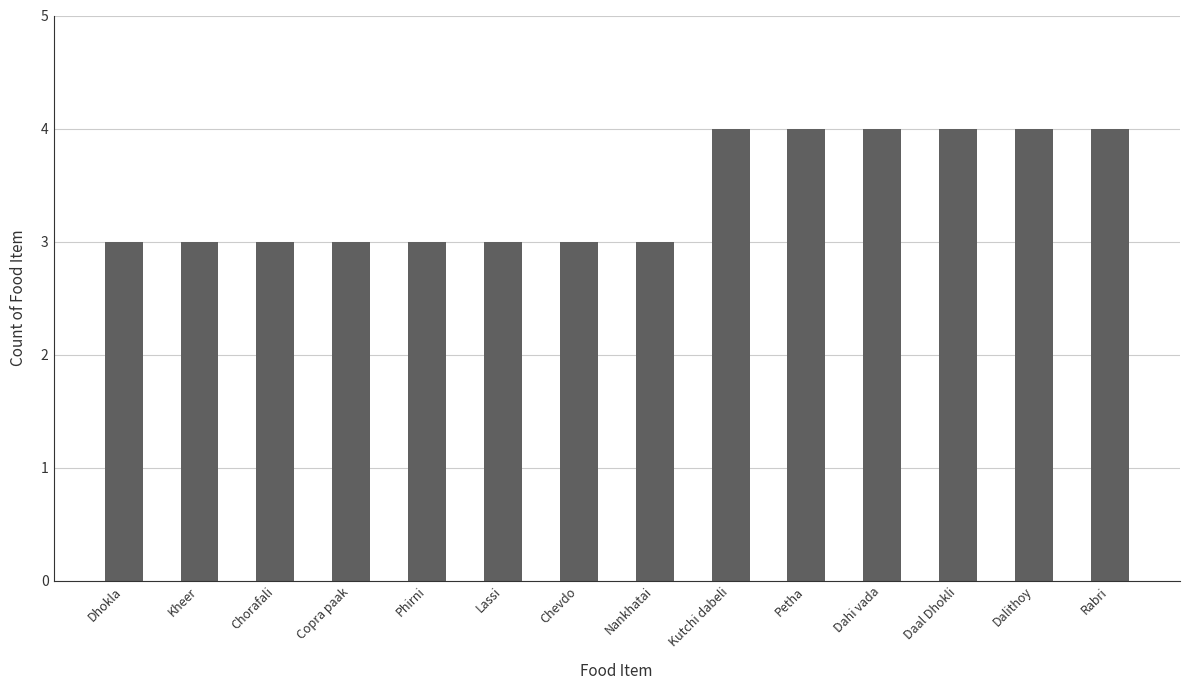

What is the sum of the values at Chevdo and Kutchi dabeli?

7